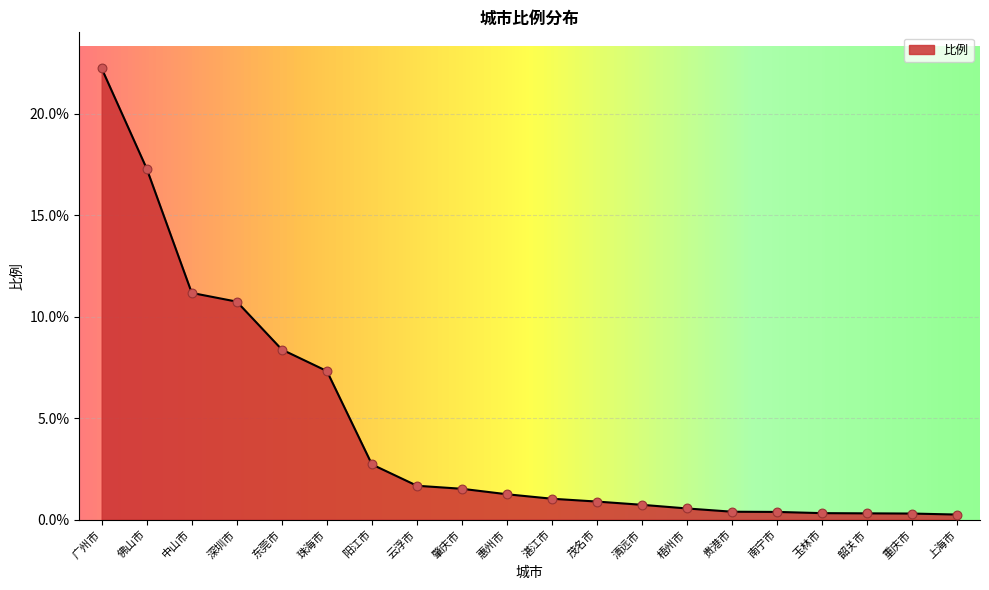

Between 珠海市 and 清远市, which is larger?

珠海市